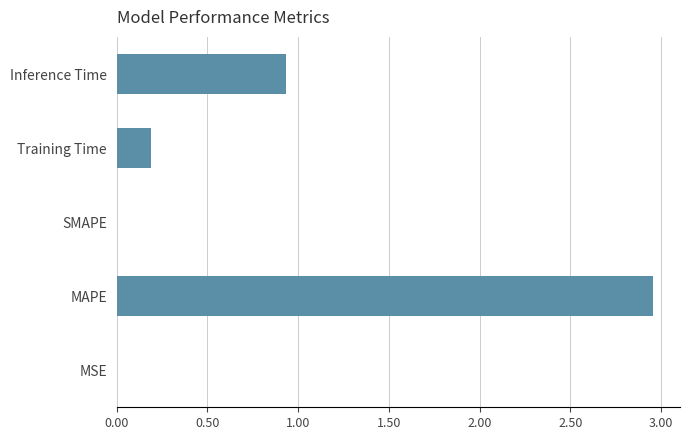

What is the sum of all values?

4.1